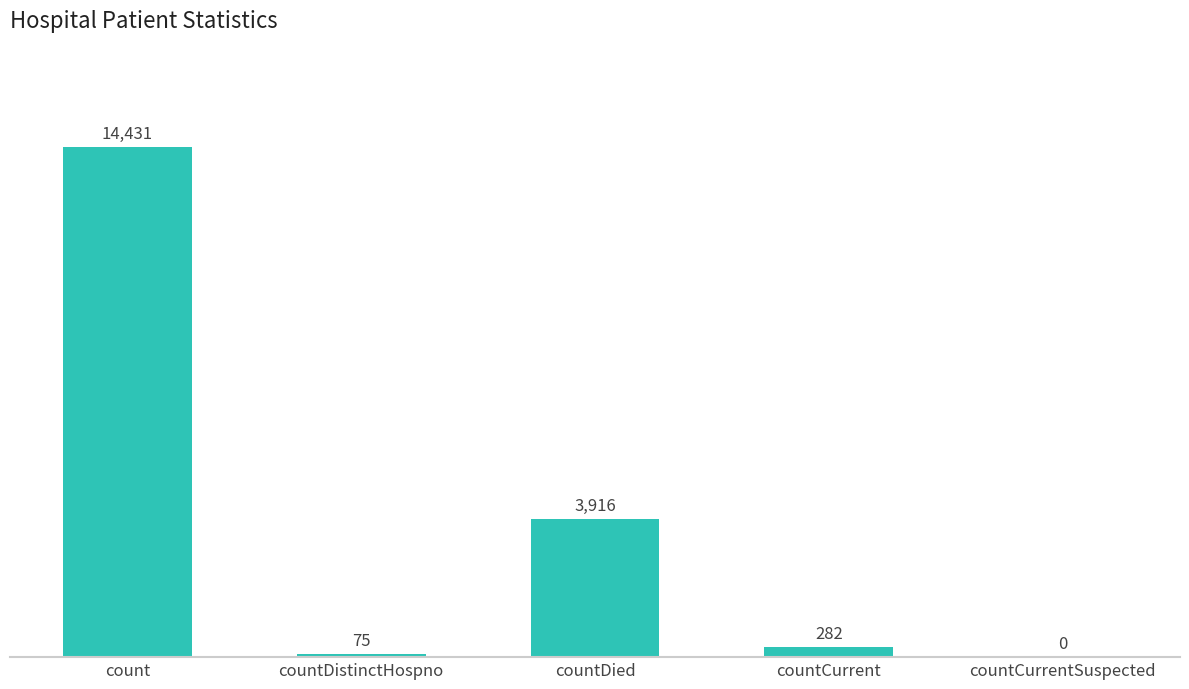

What is the sum of all values?

18704